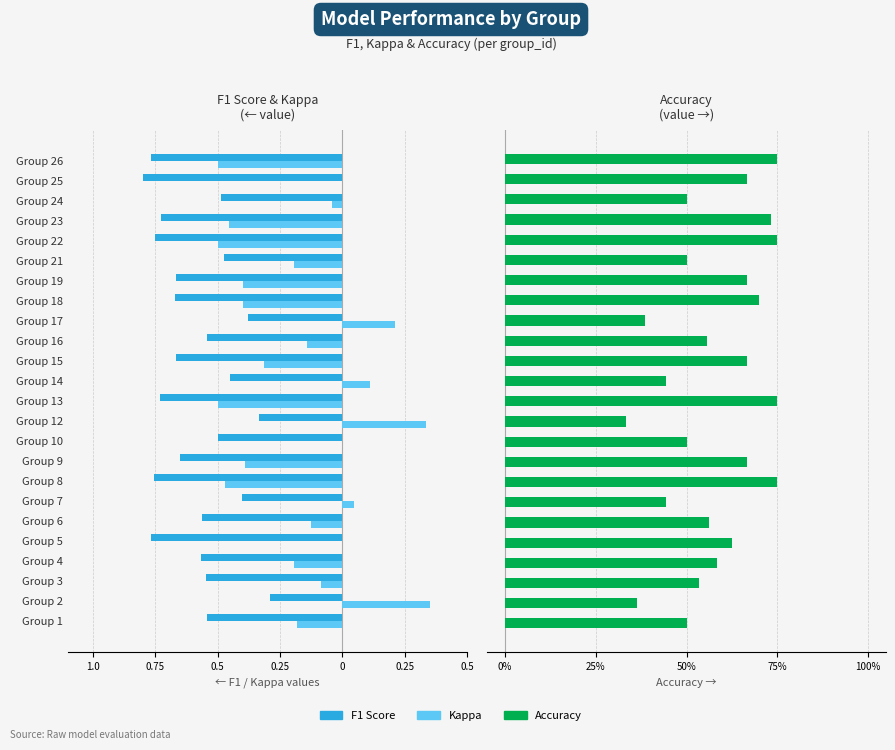

Is the value of f1 at 10 greater than the value of accuracy at 17?

No